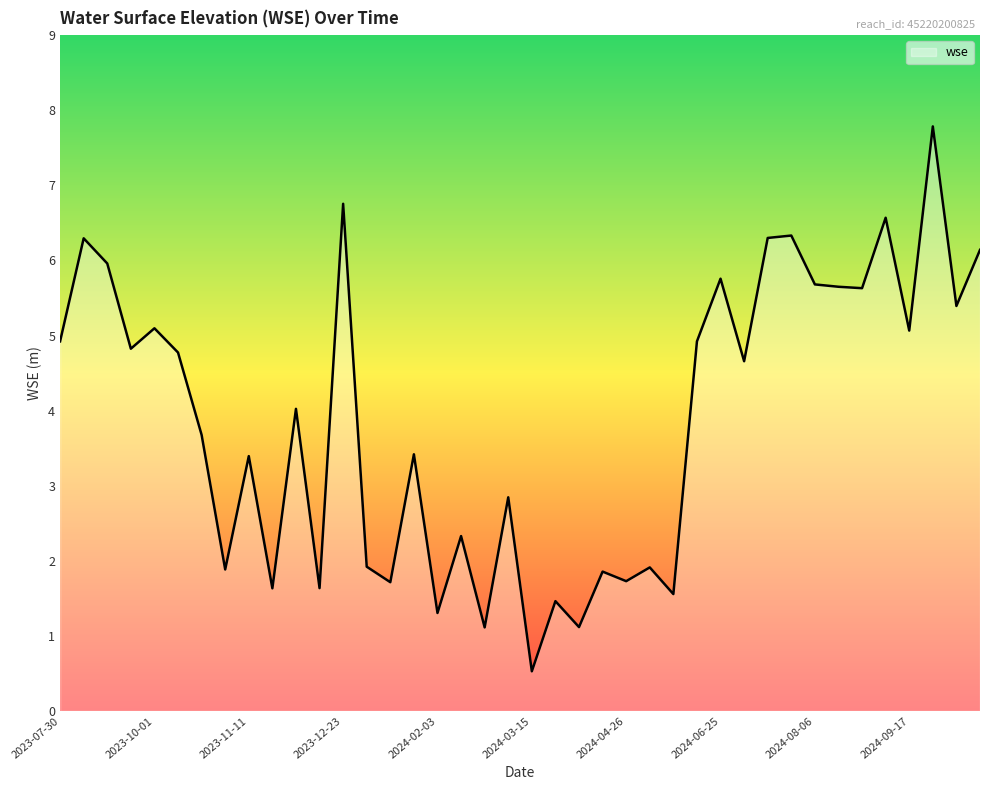

What is the sum of all values?

155.6